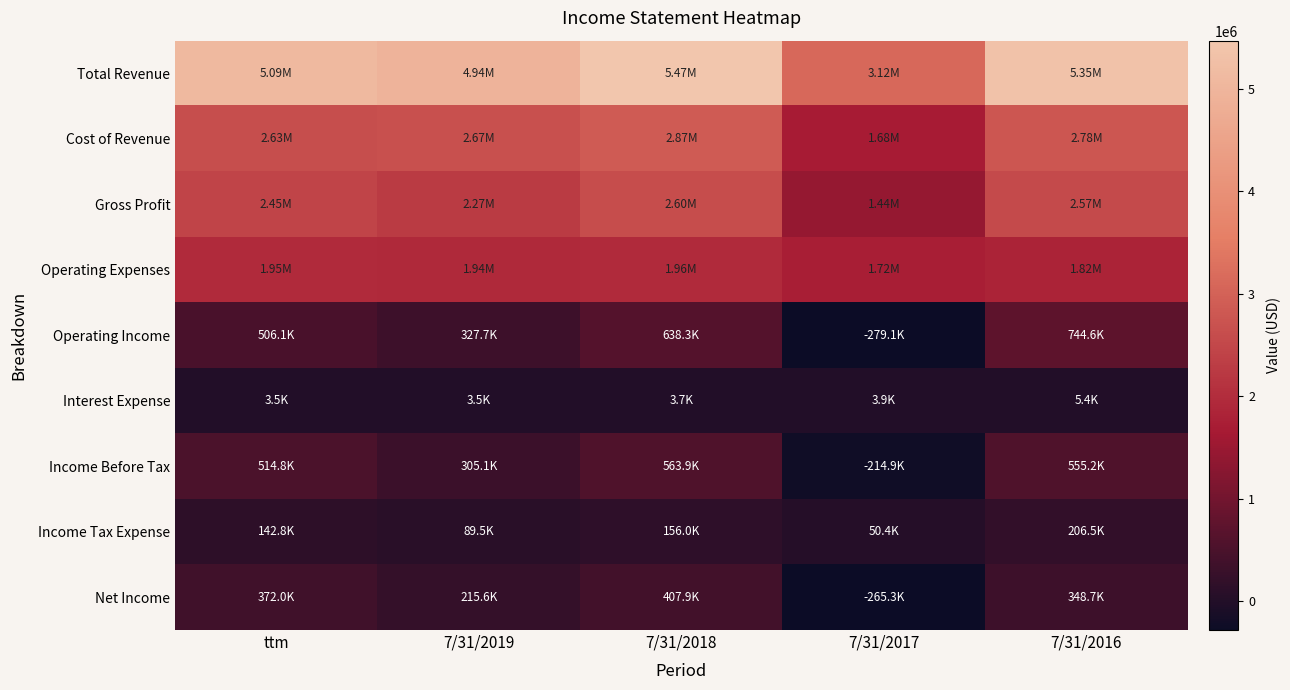

At which category does the chart reach its peak across all series?

7/31/2018